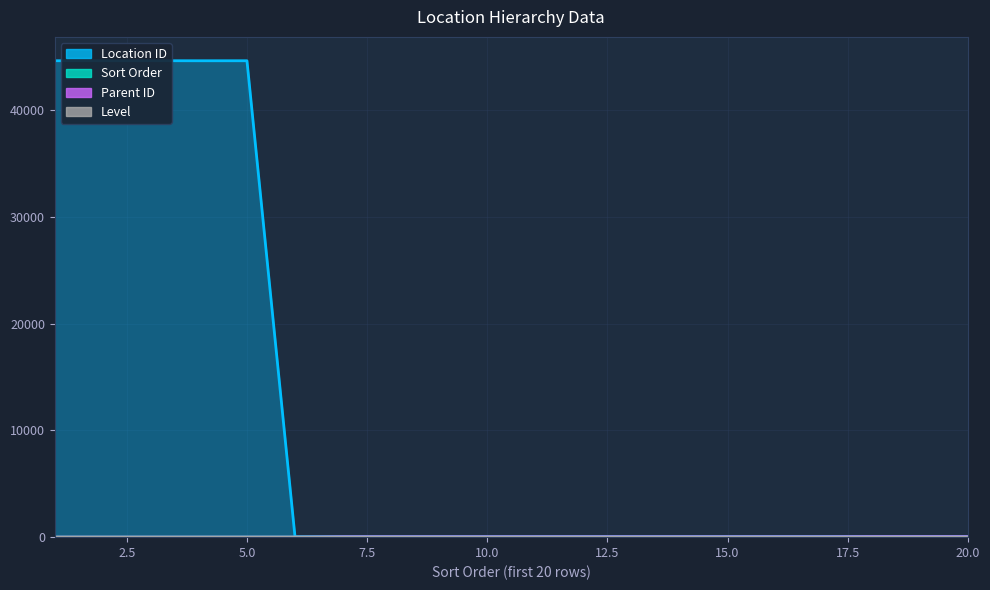

True or false: Parent ID has a value of 11 at 11.

False